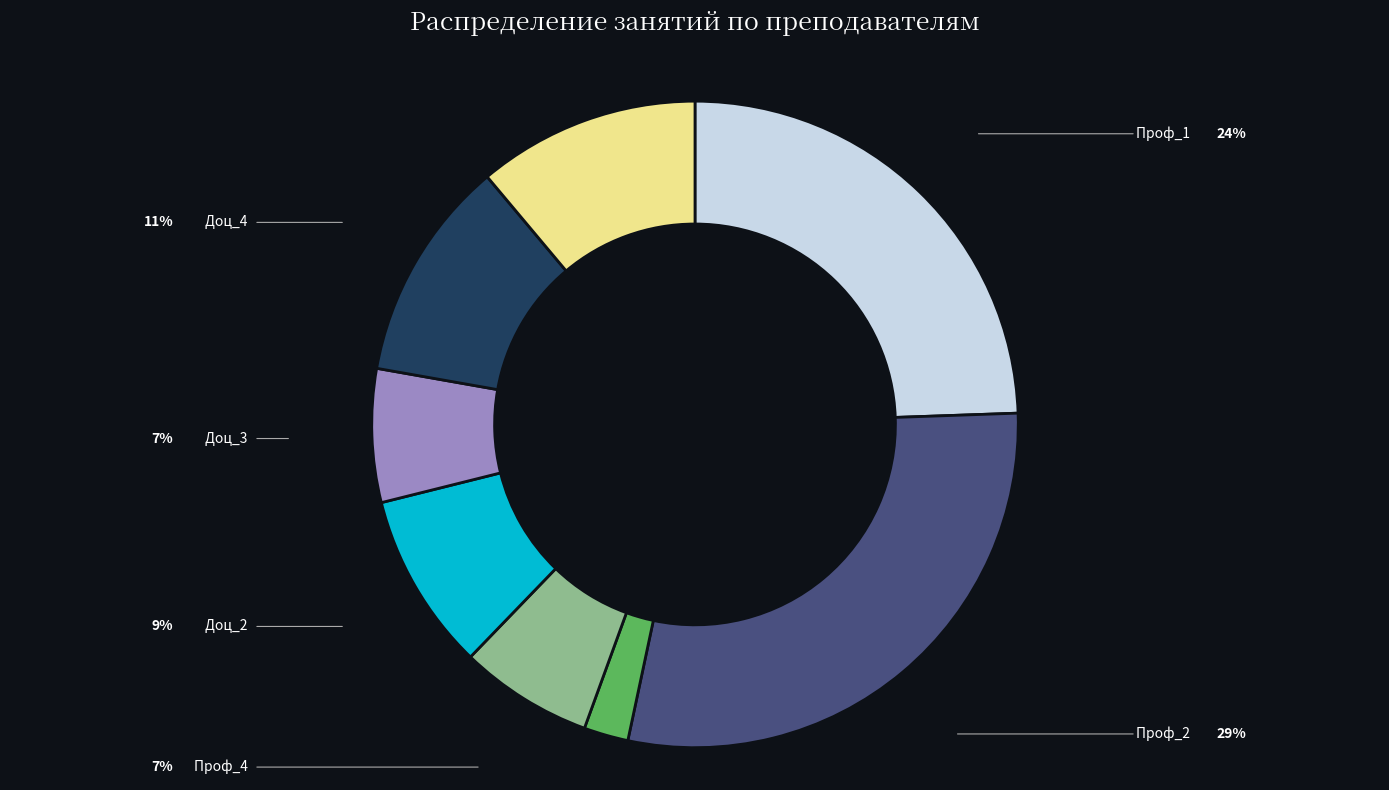

To the nearest percent, what percentage of the pie is Асс_2?

11%